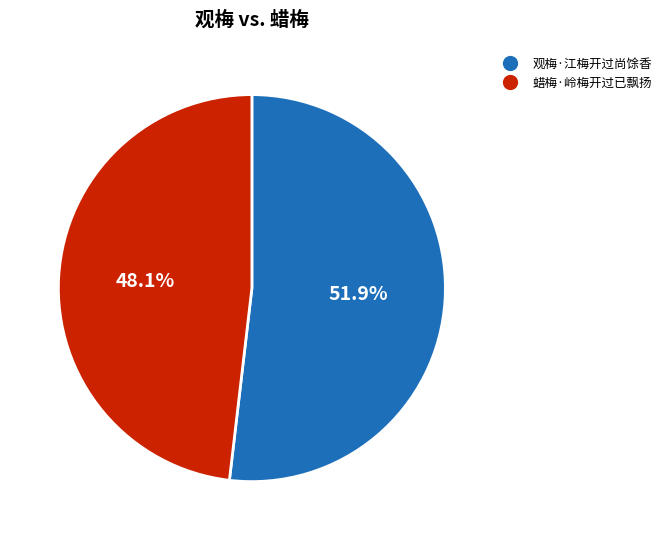

How many slices are in this pie chart?

2